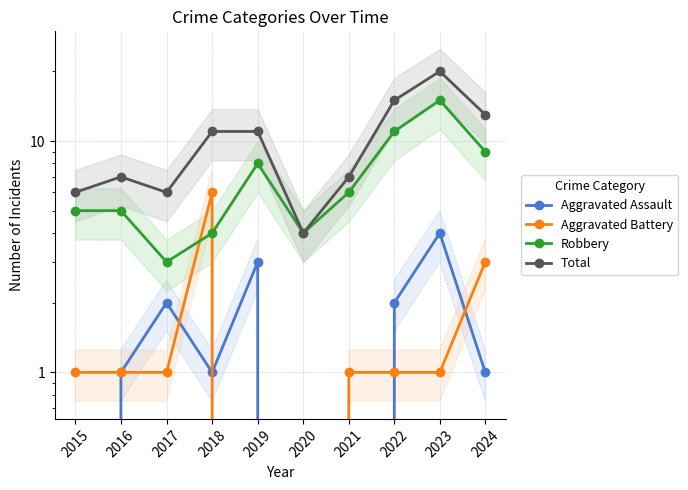

Which series has the largest range (max minus min)?

Total